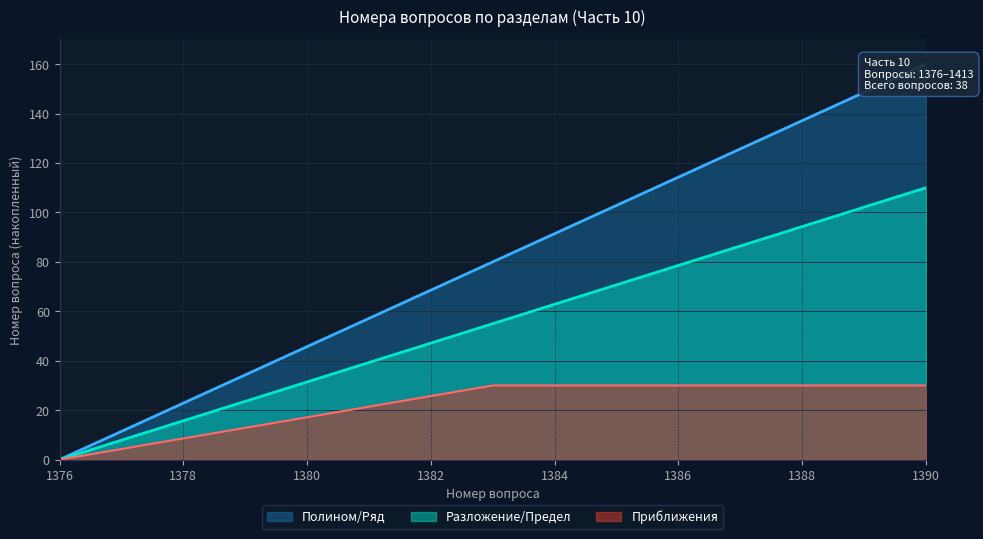

Reading right to left, what are all the values shown in this chart?

Полином/Ряд: 1390=160.0	1389=148.6	1388=137.1	1387=125.7	1386=114.3	1385=102.9	1384=91.4	1383=80.0	1382=68.6	1381=57.1	1380=45.7	1379=34.3	1378=22.9	1377=11.4	1376=0.0
Разложение/Предел: 1390=110.0	1389=102.1	1388=94.3	1387=86.4	1386=78.6	1385=70.7	1384=62.9	1383=55.0	1382=47.1	1381=39.3	1380=31.4	1379=23.6	1378=15.7	1377=7.9	1376=0.0
Приближения: 1390=30.0	1389=30.0	1388=30.0	1387=30.0	1386=30.0	1385=30.0	1384=30.0	1383=30.0	1382=25.7	1381=21.4	1380=17.1	1379=12.9	1378=8.6	1377=4.3	1376=0.0